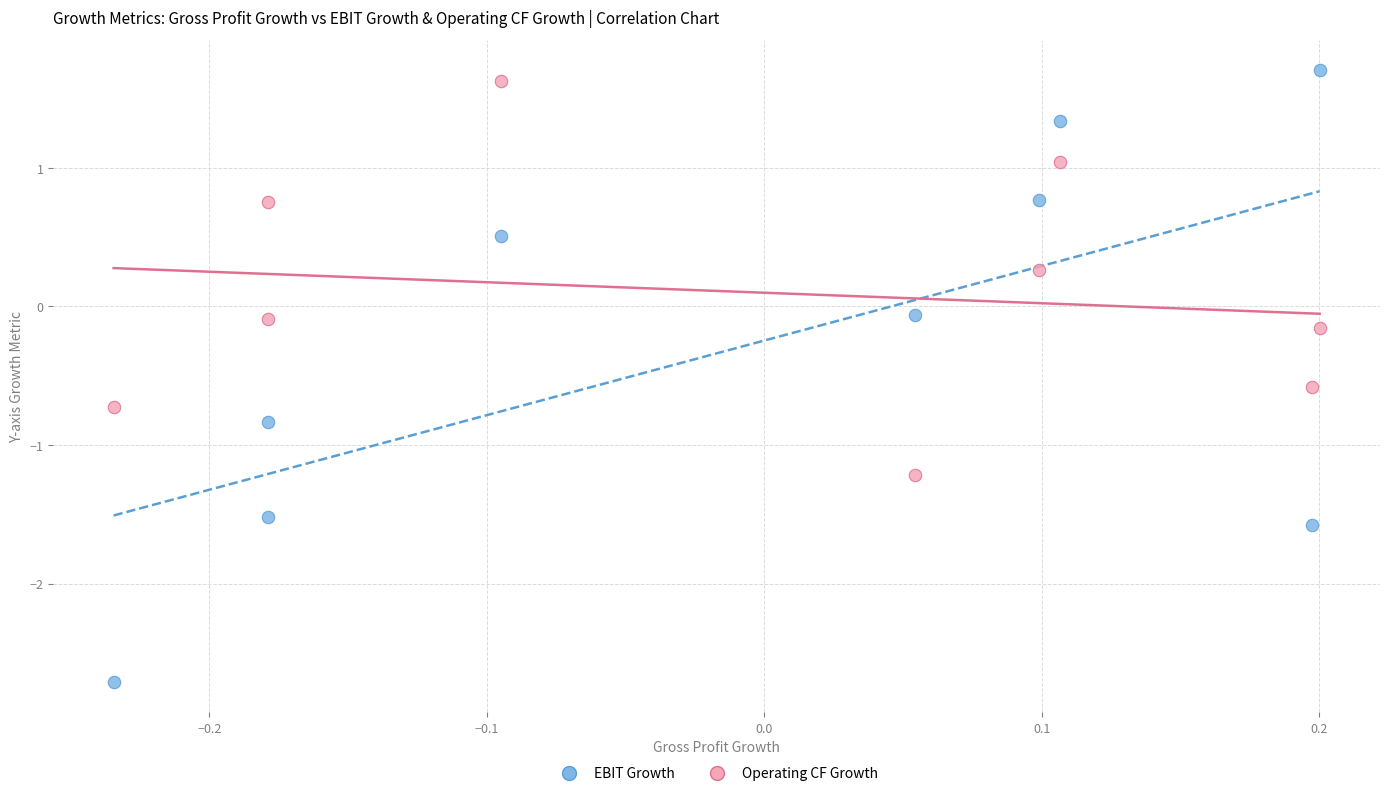

Which series has the largest Y range (max minus min)?

EBIT Growth